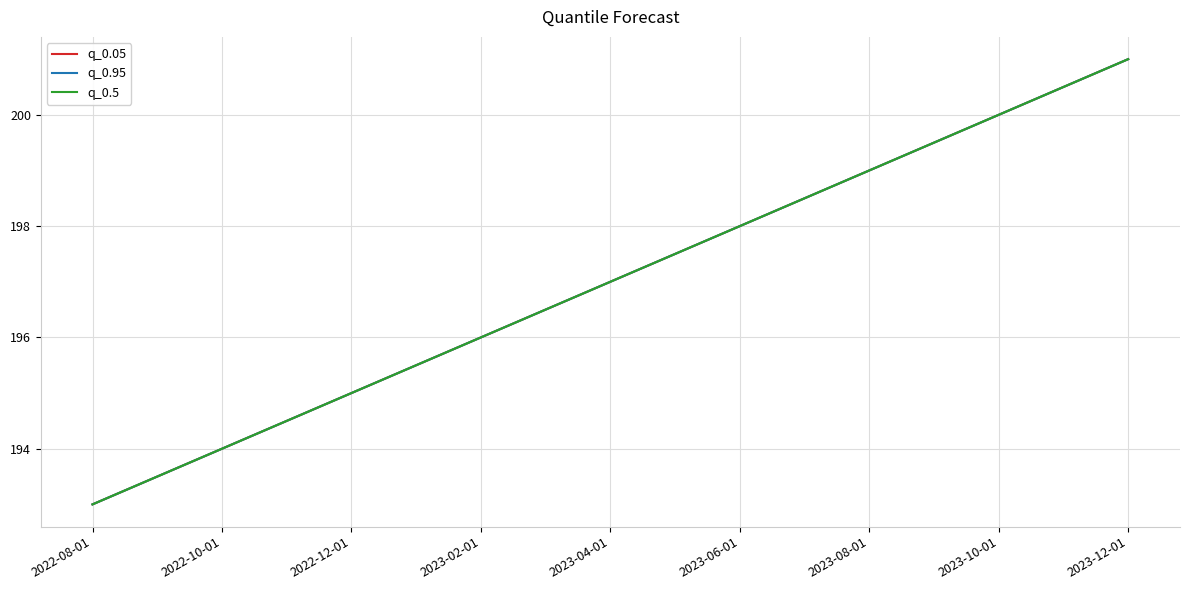

What is the minimum value shown in the chart?

193.0